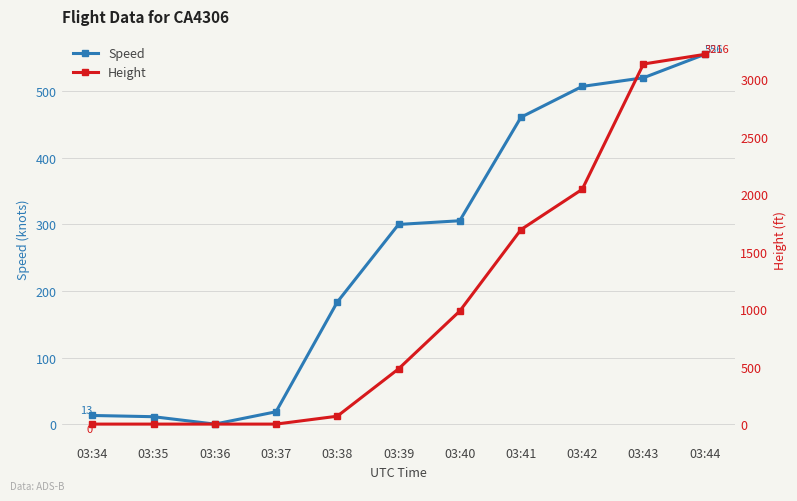

How many times do Speed and Height cross each other?

1